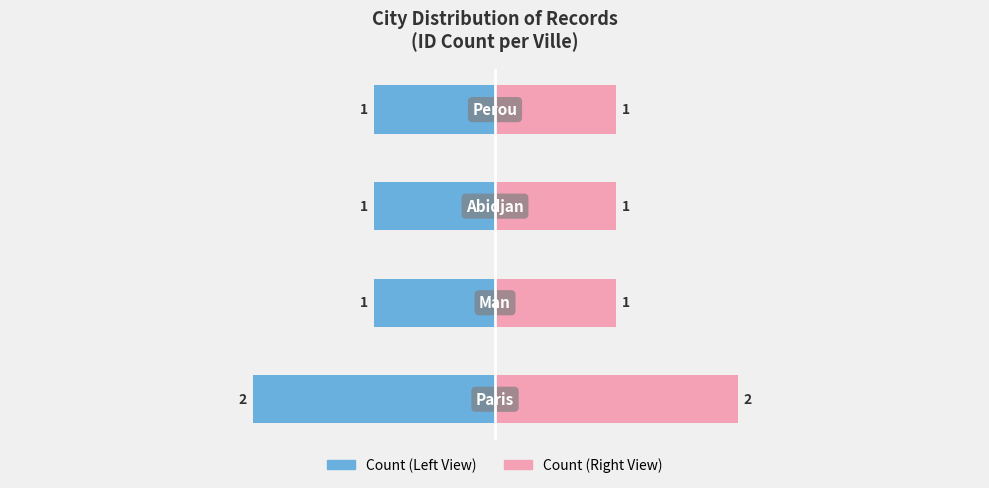

Is it true that Count (Right) equals 3 at 0?

False